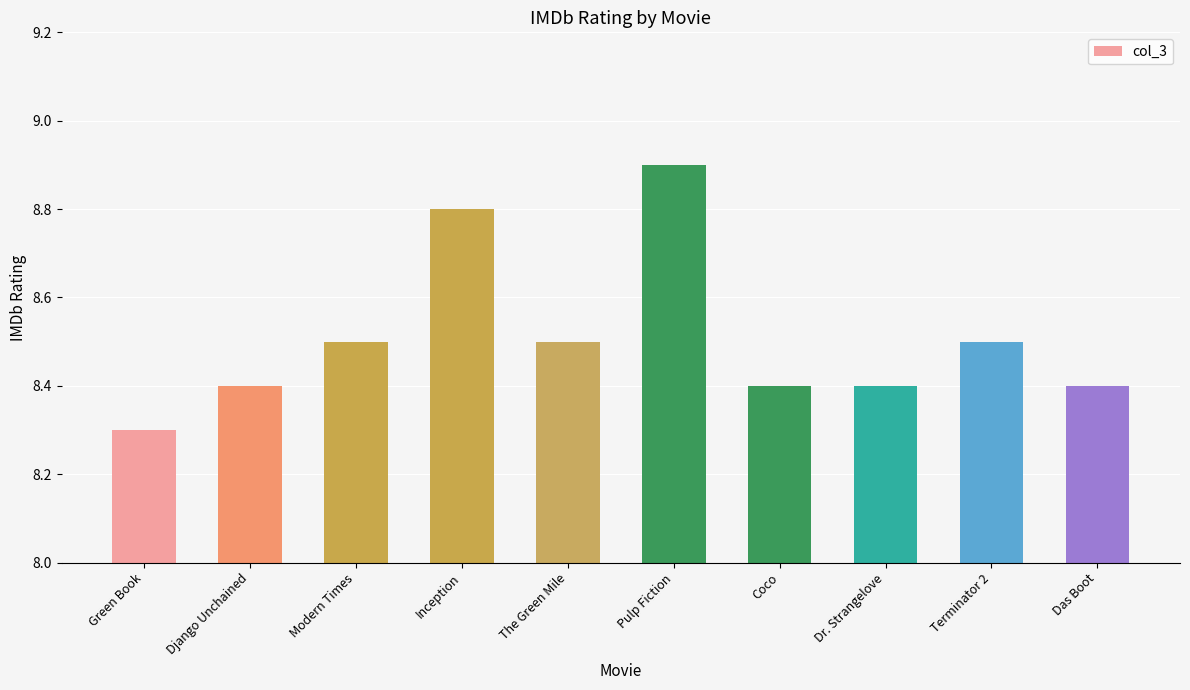

How many values are between 8 and 9?

10